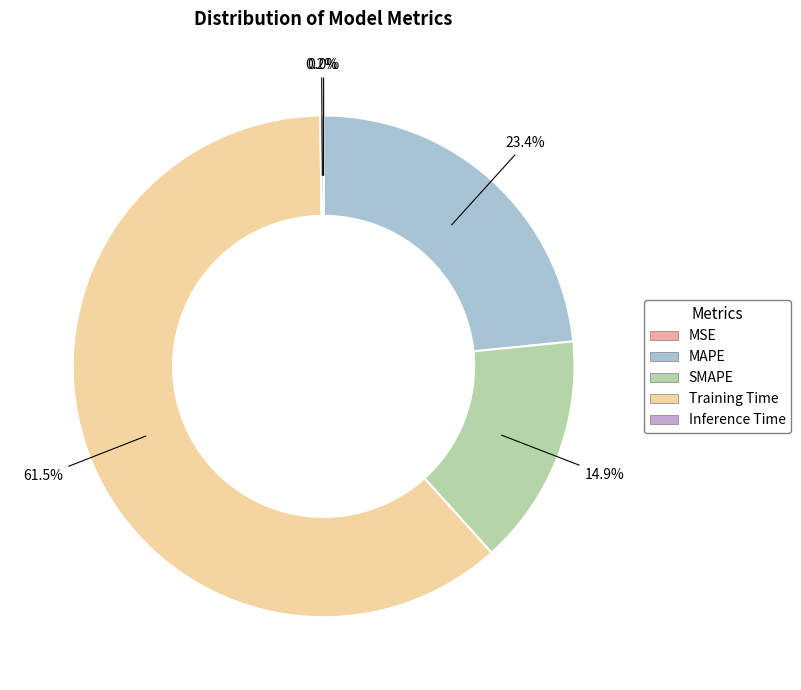

True or false: Inference Time accounts for 1% of the total.

False